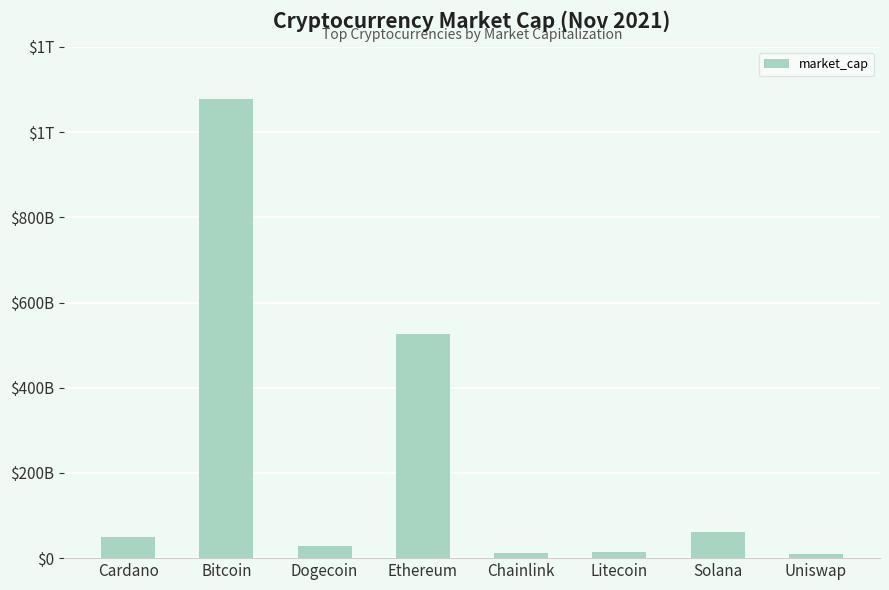

What is the label of the 5th bar from the right?

Ethereum